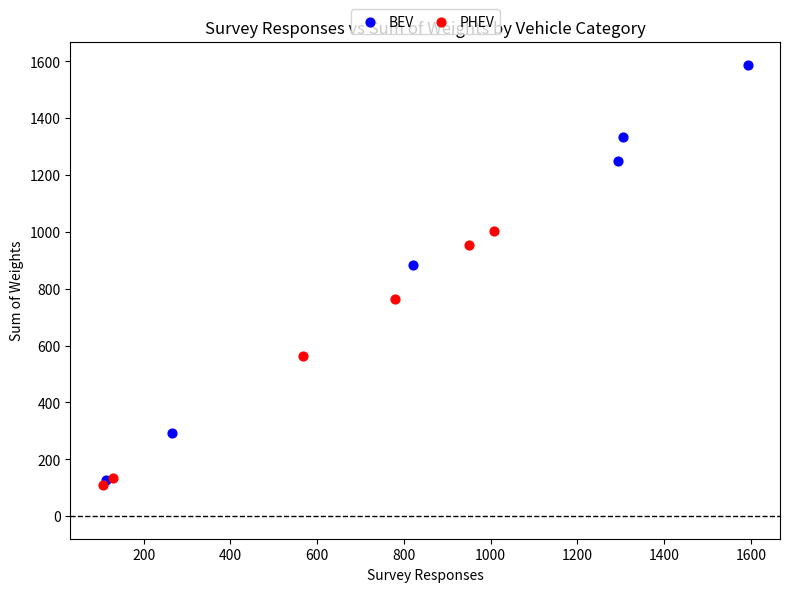

Which series contains the lowest Y value?

PHEV